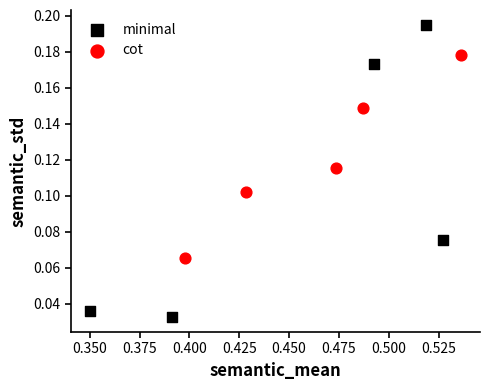

Which series contains the highest Y value?

minimal